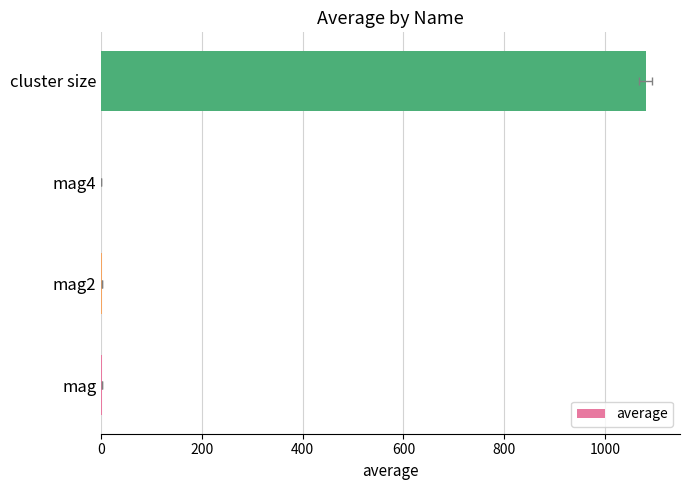

Reading left to right, what are all the values shown in this chart?

0.5	0.4	0.2	1081.6